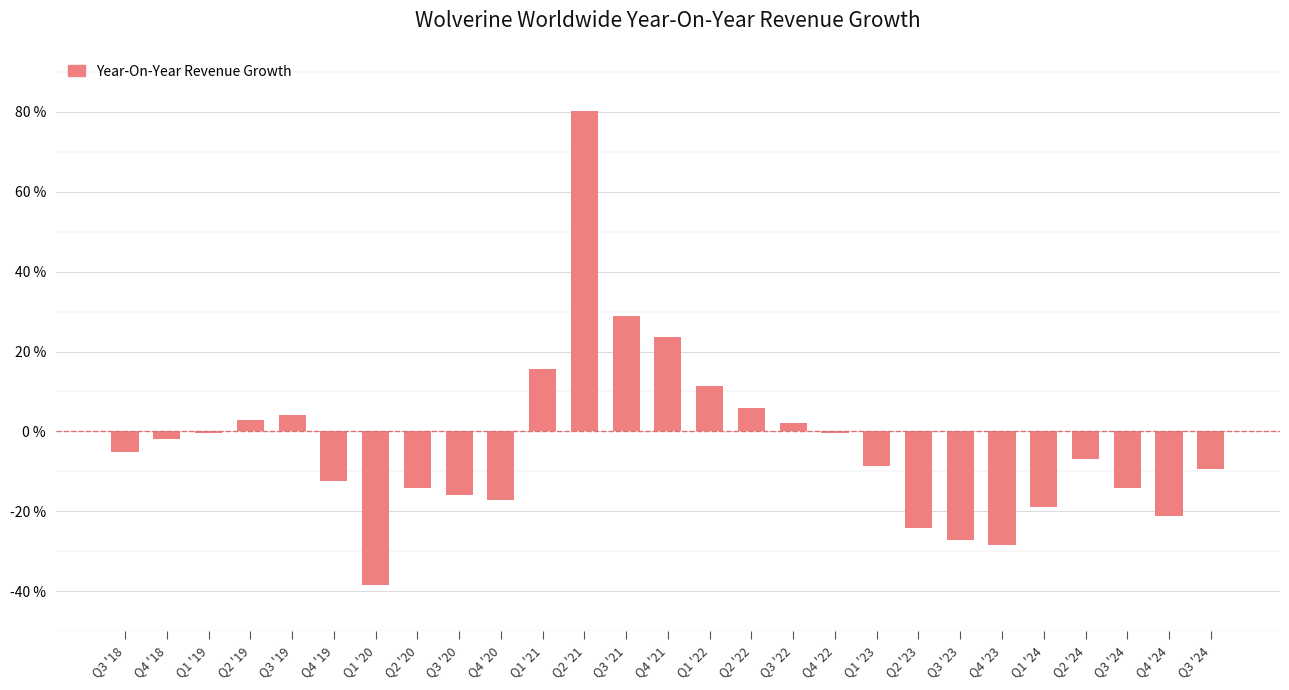

Rank the categories by value from lowest to highest.

Q1 '20, Q4 '23, Q3 '23, Q2 '23, Q4 '24, Q1 '24, Q4 '20, Q3 '20, Q2 '20, Q3 '24, Q4 '19, Q3 '24, Q1 '23, Q2 '24, Q3 '18, Q4 '18, Q1 '19, Q4 '22, Q3 '22, Q2 '19, Q3 '19, Q2 '22, Q1 '22, Q1 '21, Q4 '21, Q3 '21, Q2 '21